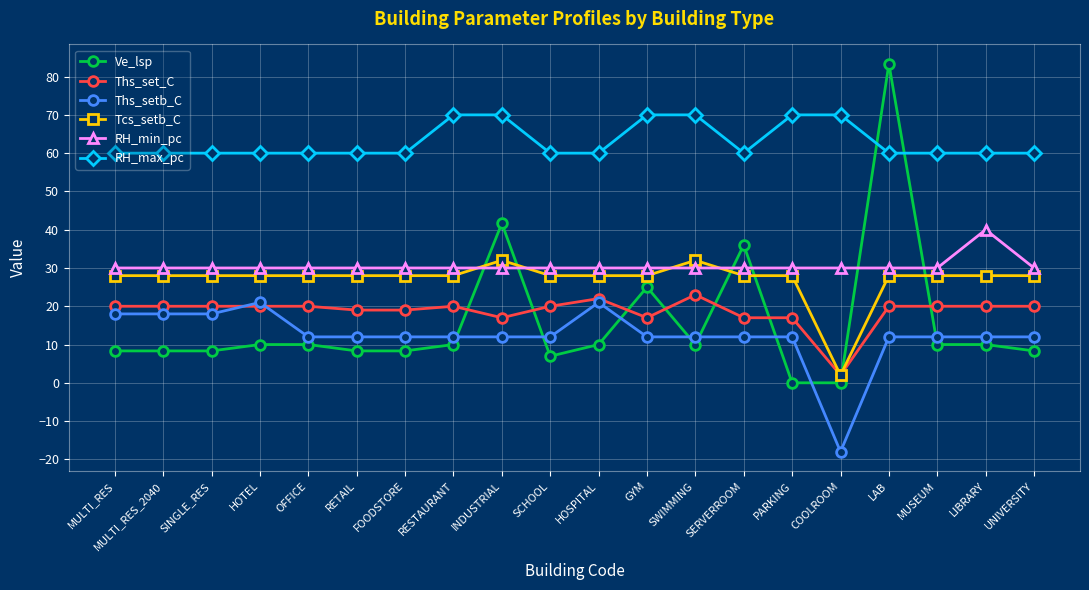

Which category has the lowest value in the Tcs_setb_C series?

COOLROOM